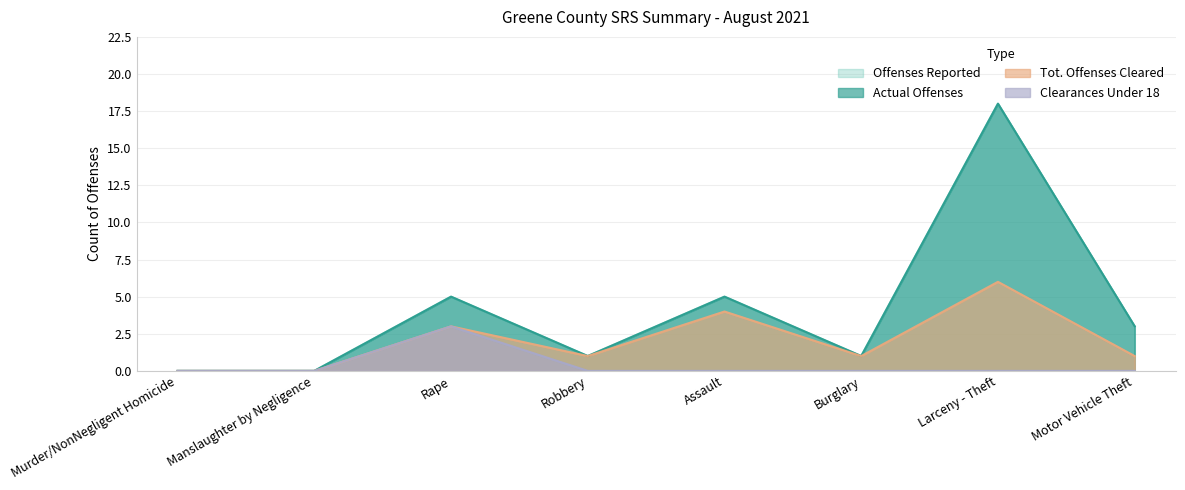

How many positive values does the Clearances Under 18 series have?

1